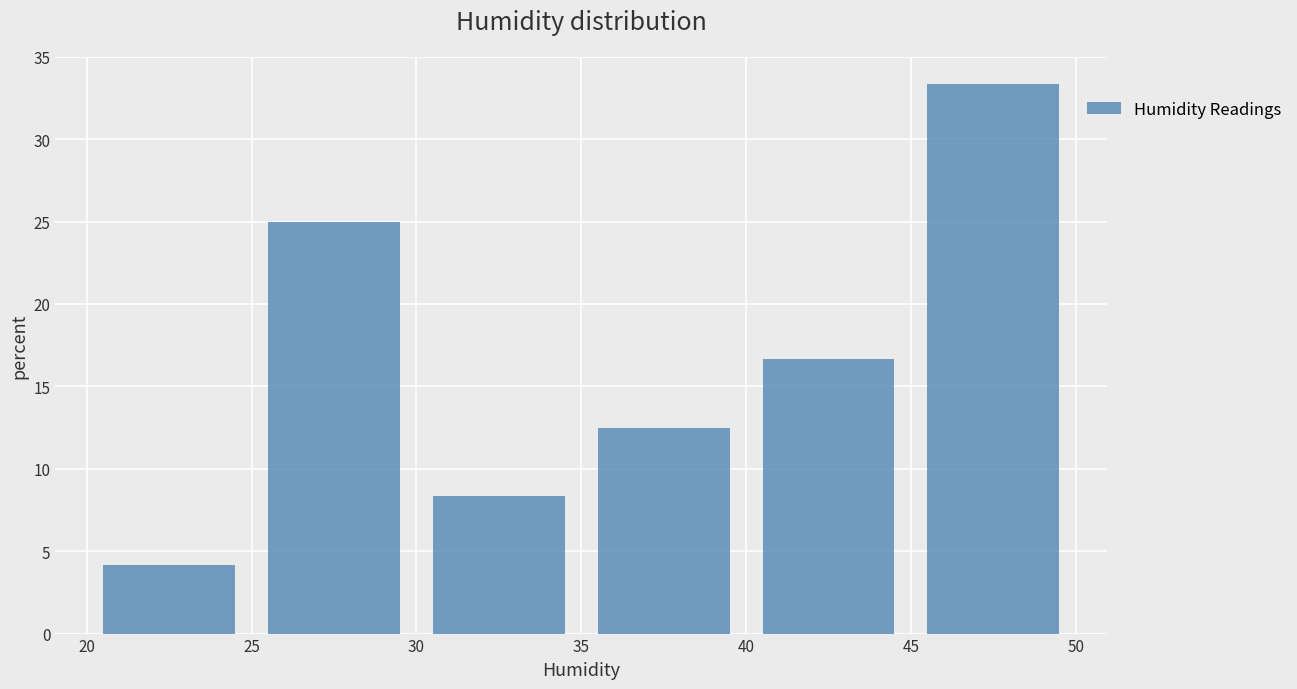

How tall is the bar that spans 20 to 25 on the x-axis? The values are not printed on the chart, so give them approximately, as read against the axis.

4.0